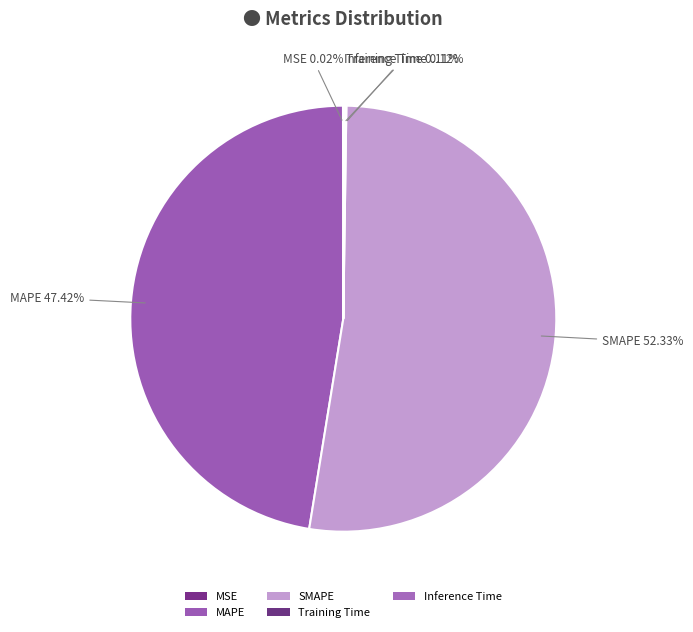

Is there a majority slice in this chart?

Yes